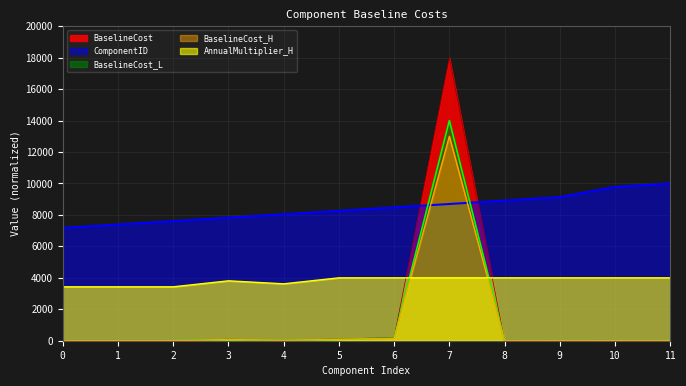

At which label is BaselineCost_L closest to 7000?

6